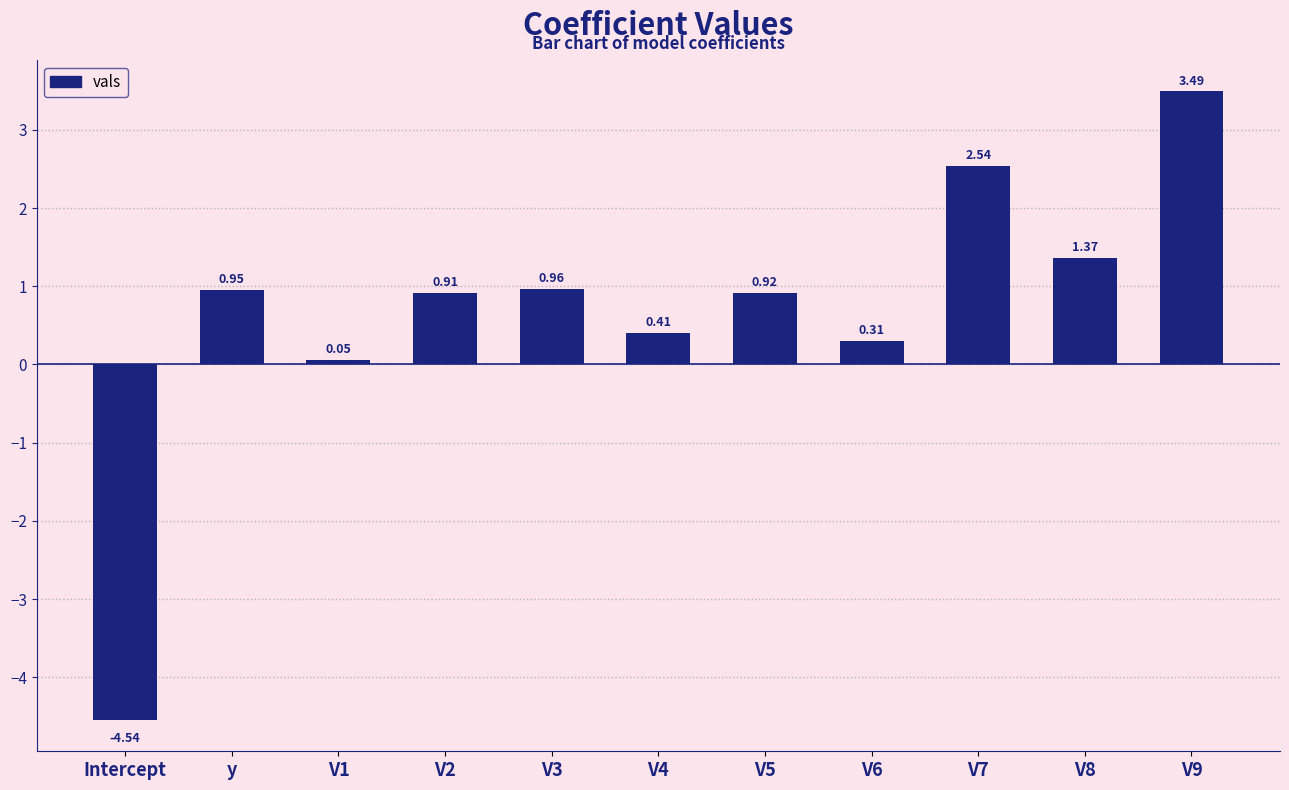

Rank the categories by value from highest to lowest.

V9, V7, V8, V3, y, V5, V2, V4, V6, V1, Intercept